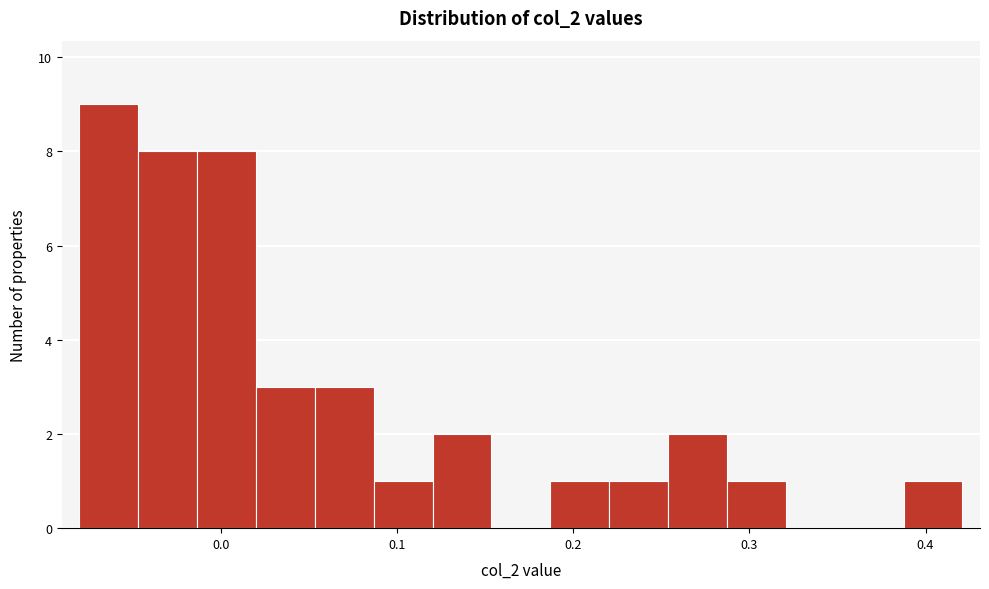

Around what value on the x-axis is the tallest bar? Give the approximate position of its centre, as read against the axis.

-0.06